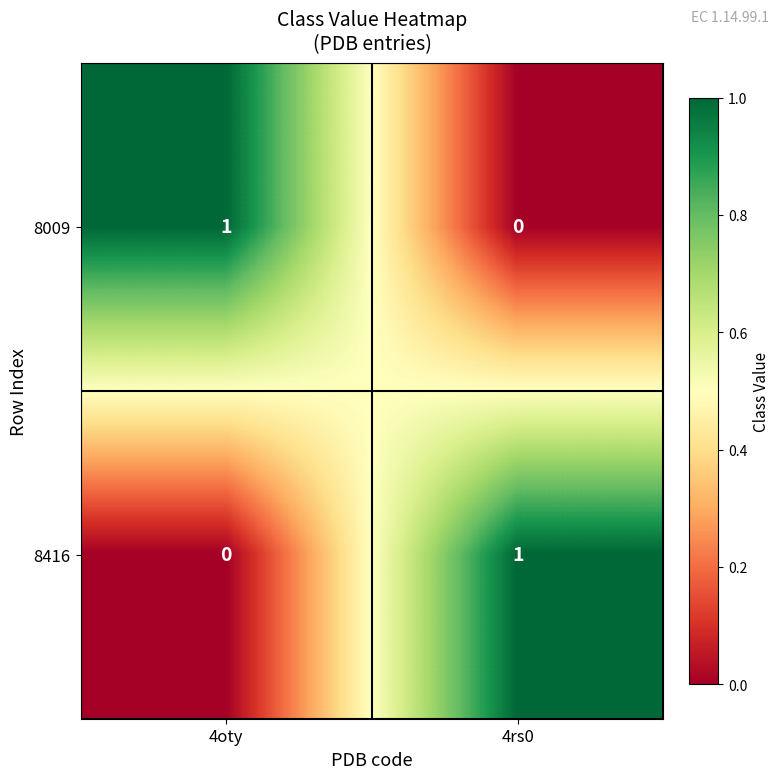

Is it true that 8416 equals 0 at 4oty?

True